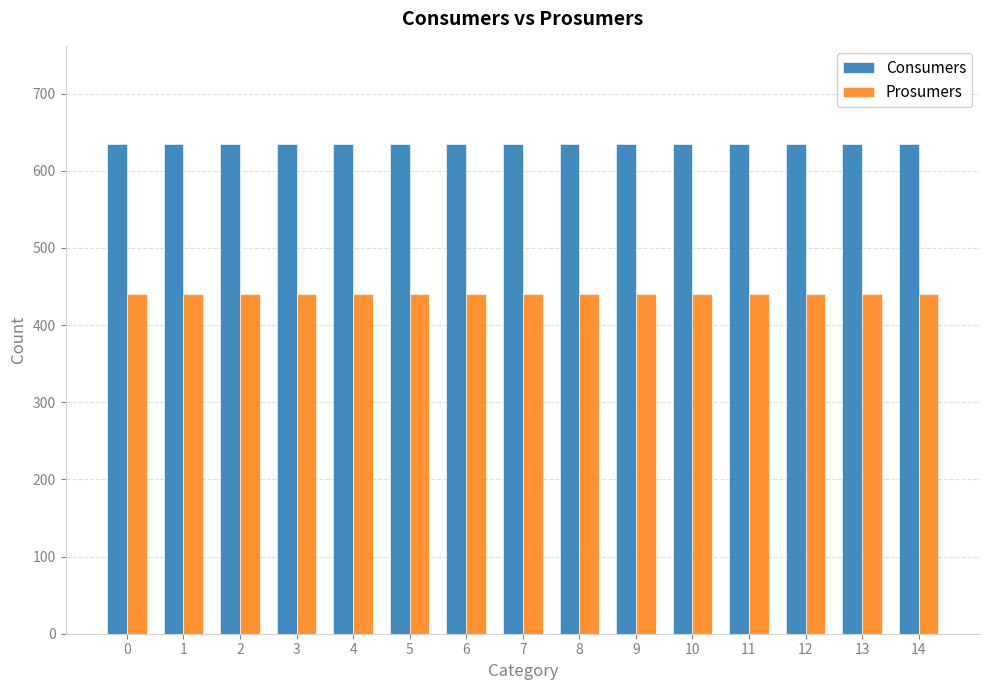

The Consumers series shows 344 at 0. True or false?

False